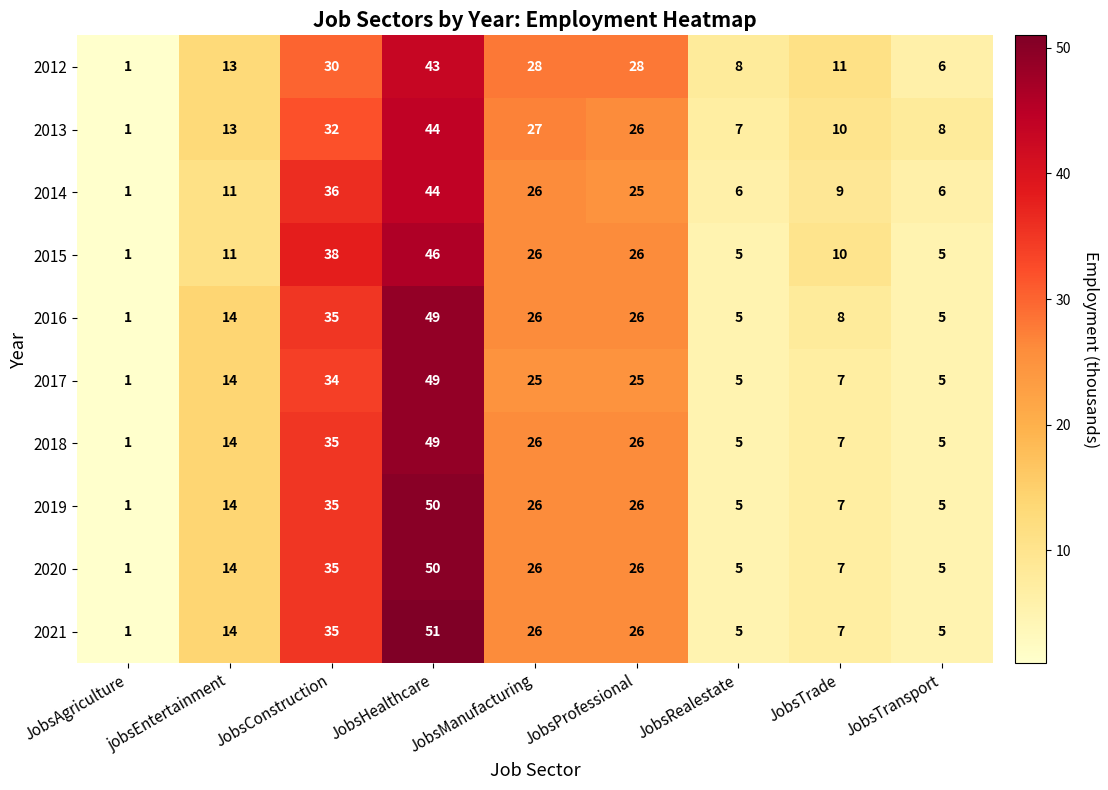

What is the approximate value of 2012 at JobsManufacturing?

28